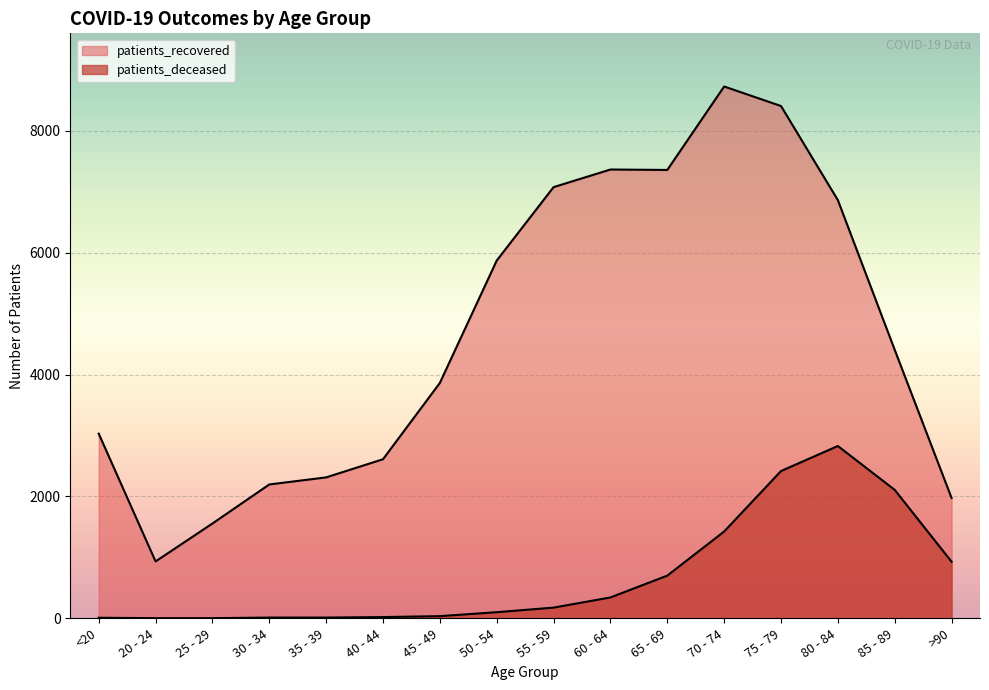

True or false: patients_deceased and patients_recovered intersect in this chart.

False